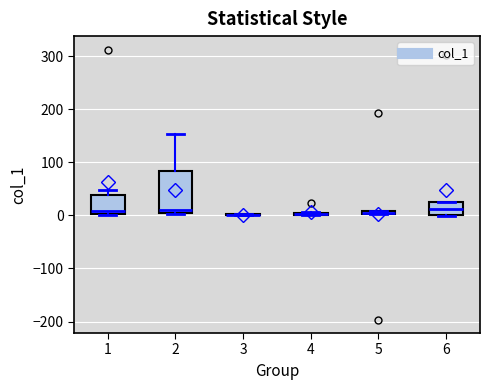

Where is the lower edge of the box at x = 4 on the y-axis? The values are not printed on the chart, so give them approximately, as read against the axis.

0